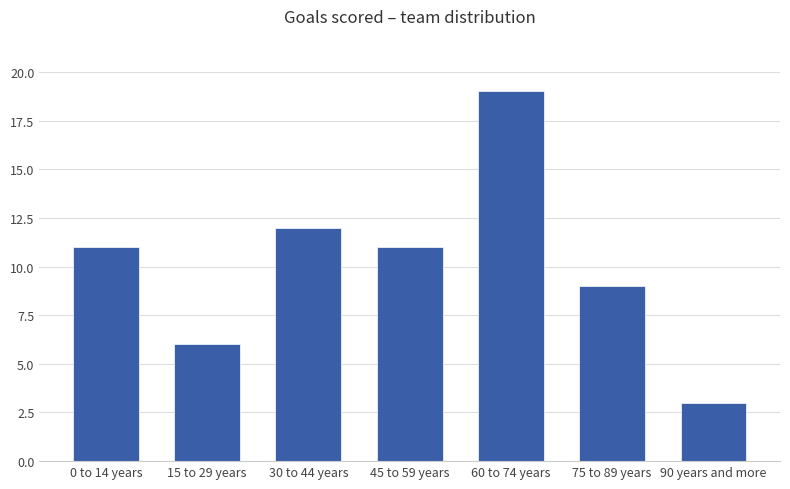

How many distinct data groups are displayed?

1